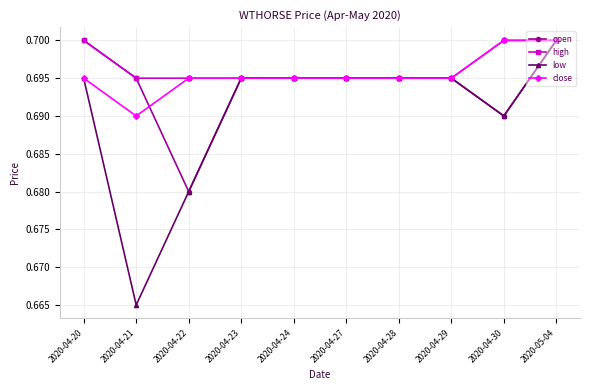

What is the sum of the open values at 2020-04-23 and 2020-05-04?

1.4